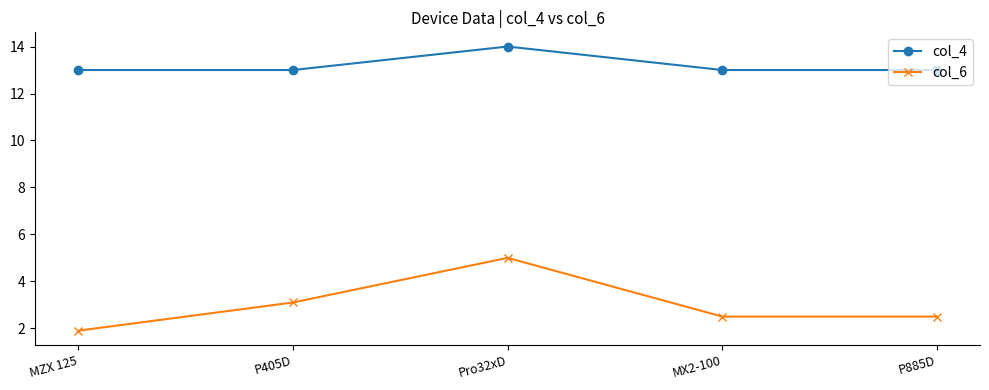

What is the label of the 5th point from the right?

MZX 125